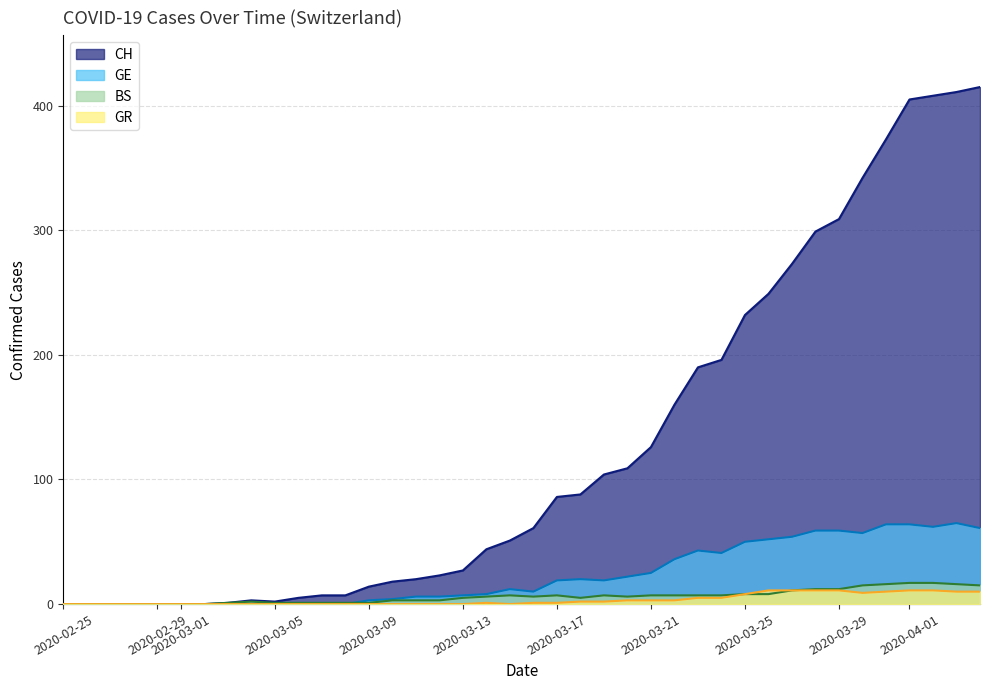

The CH series shows 221 at 2020-02-25. True or false?

False